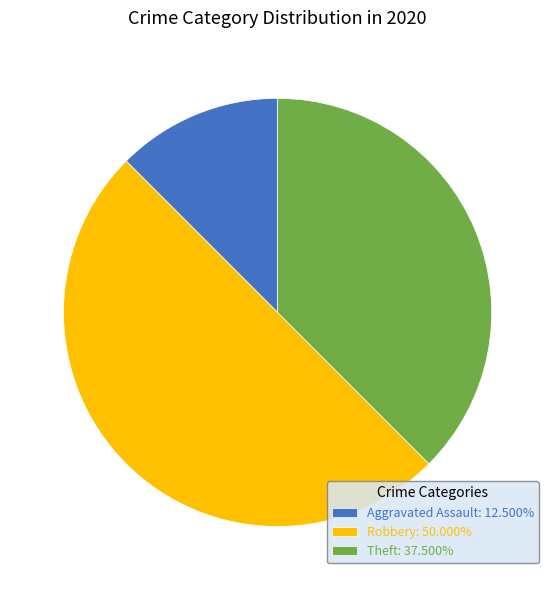

Count the number of slices in the pie.

3